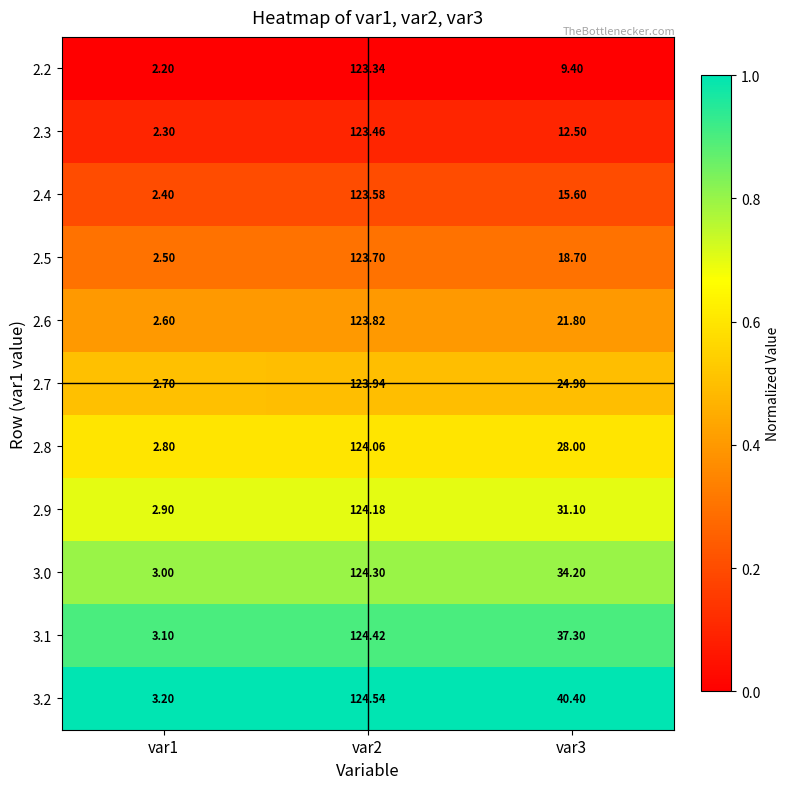

What is the greatest value displayed?

124.5